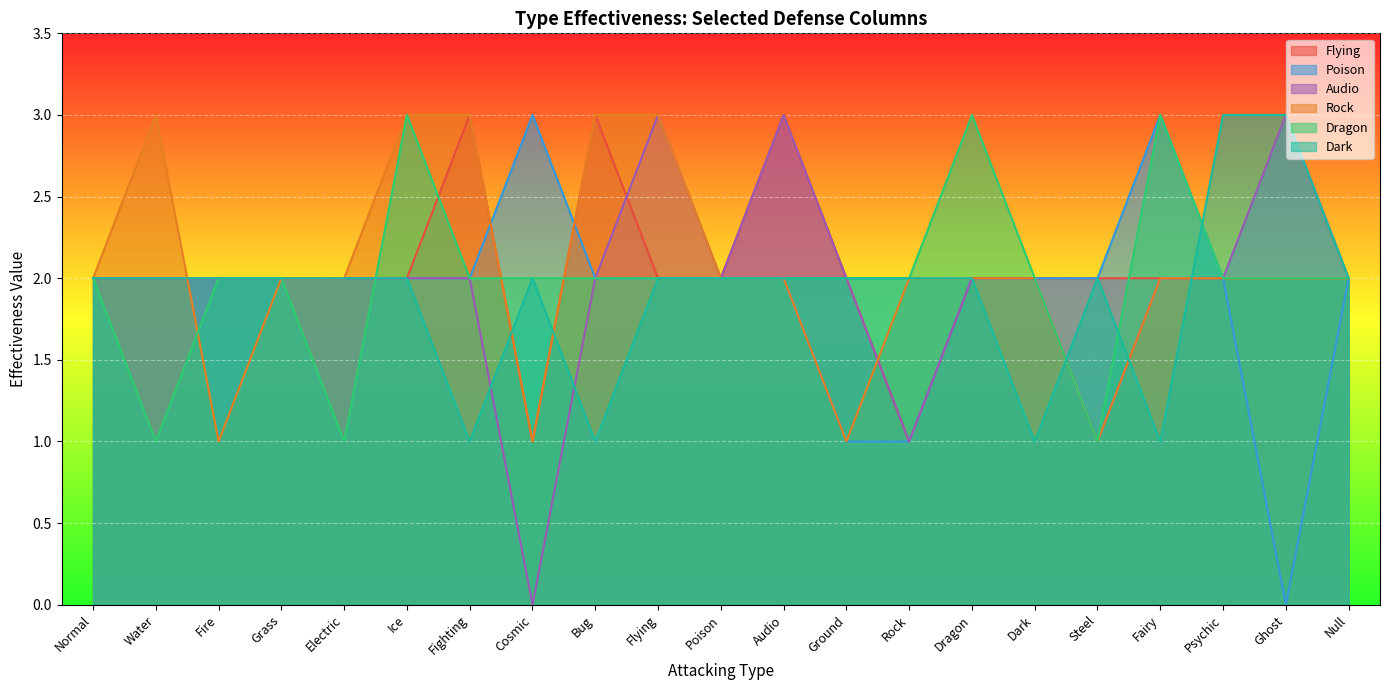

List the series in order of their peak value, lowest first.

Flying, Poison, Audio, Rock, Dragon, Dark